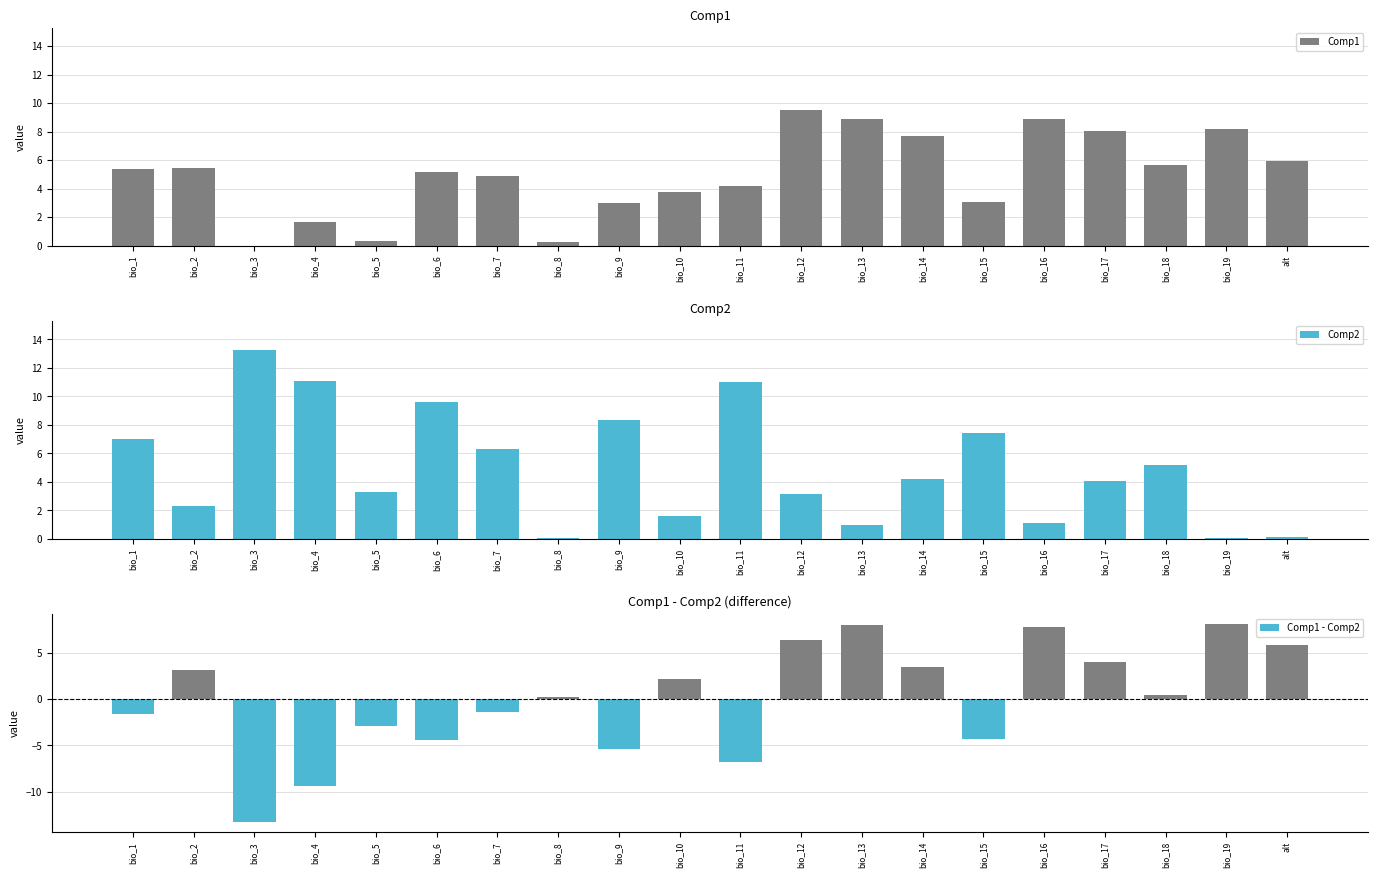

How many categories are shown in the chart?

20